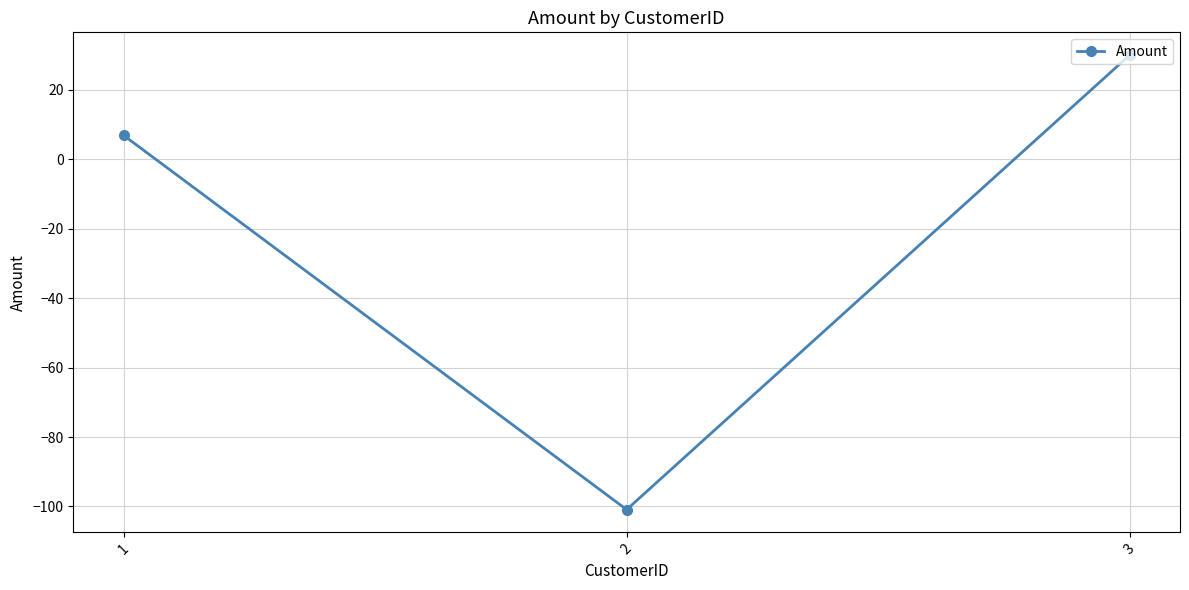

How many negative values are there?

1